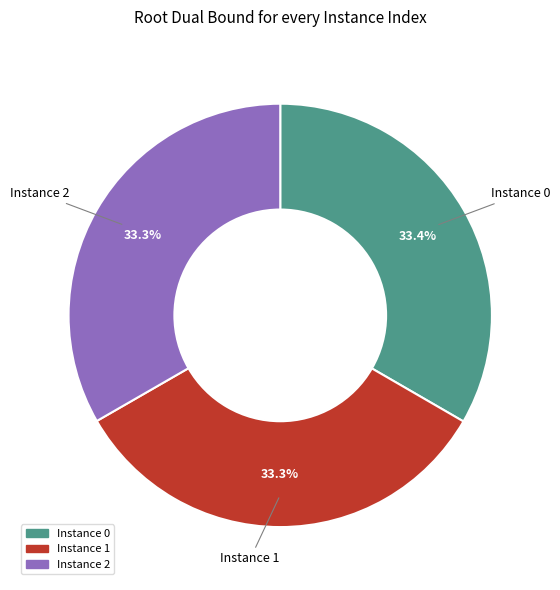

Does Instance 0 account for over 50% of the chart?

No